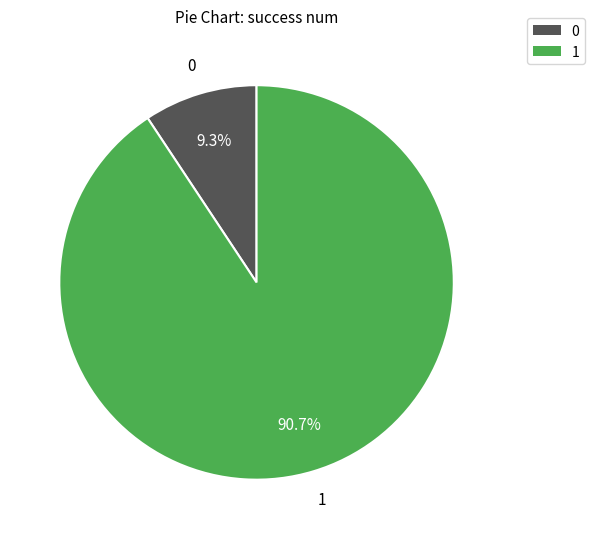

Rank the categories by value from highest to lowest.

1, 0